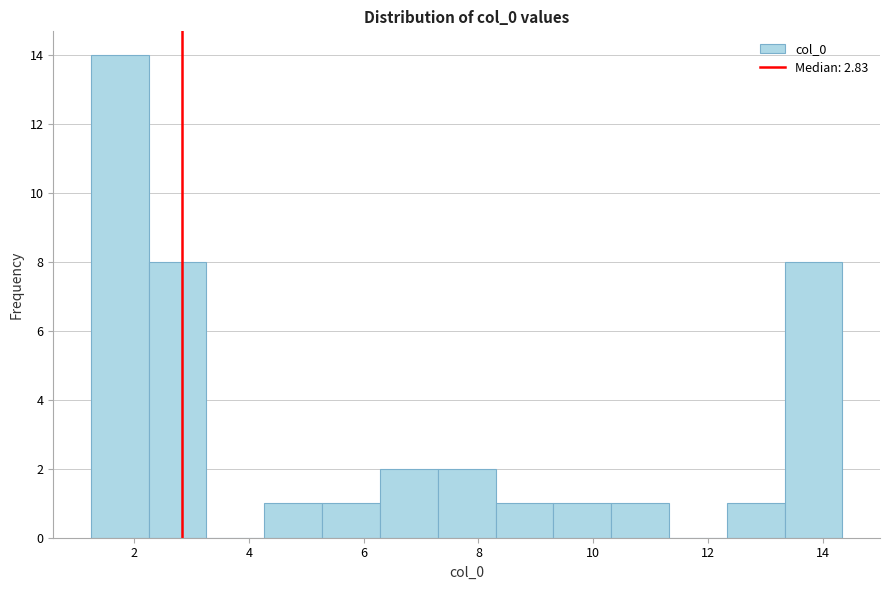

Reading left to right, list every bar in this chart as the range it spans on the x-axis followed by its height. Neither the bar edges nor the heights are printed on the chart, so give them approximately, as read against the axes.

1.2 to 2.2: 14
2.2 to 3.2: 8
3.2 to 4.2: 0
4.2 to 5.2: 1
5.2 to 6.2: 1
6.2 to 7.2: 2
7.2 to 8.2: 2
8.2 to 9.4: 1
9.4 to 10.4: 1
10.4 to 11.4: 1
11.4 to 12.4: 0
12.4 to 13.4: 1
13.4 to 14.4: 8